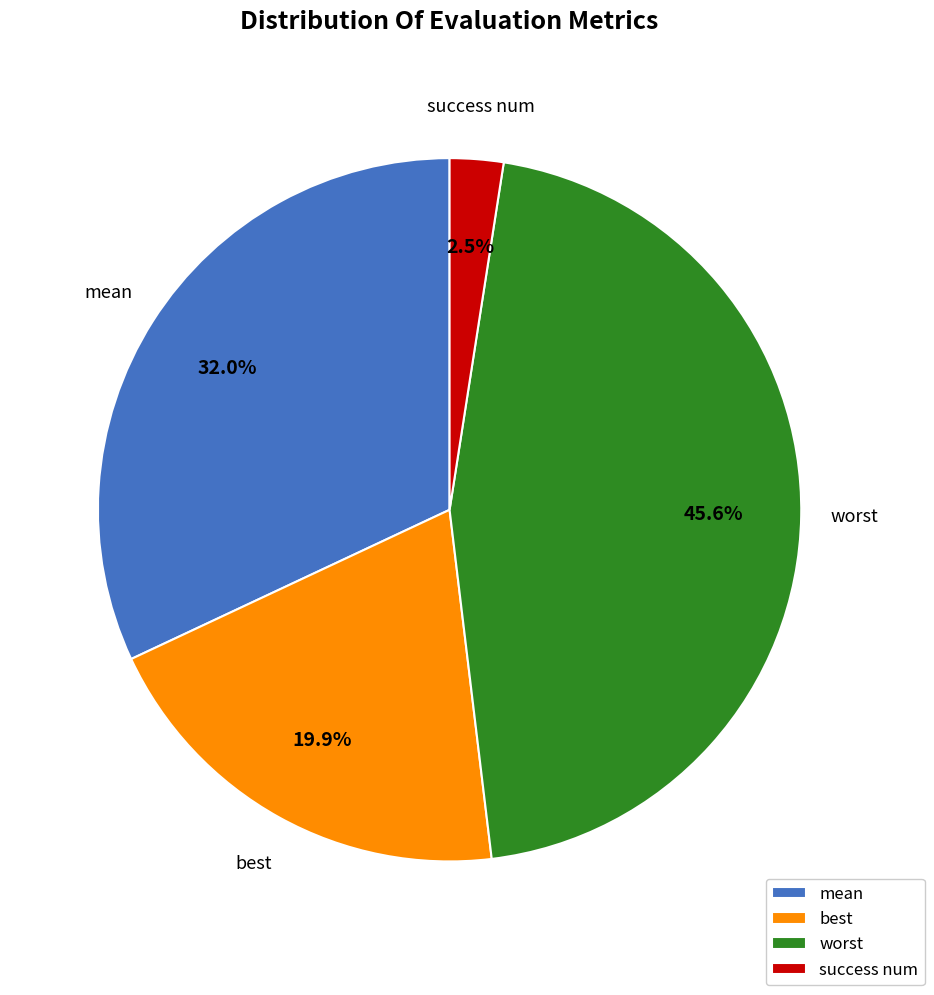

Does any single category account for the majority?

No